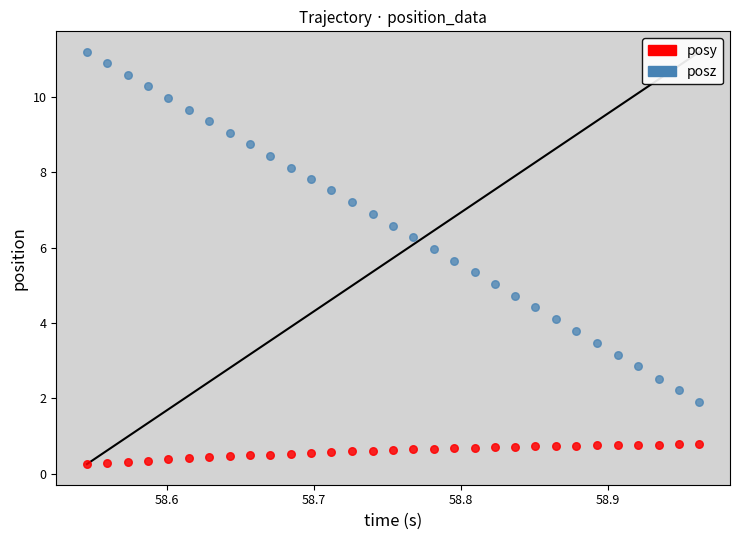

Across all data points, what is the range of X values (max minus min)?

0.4